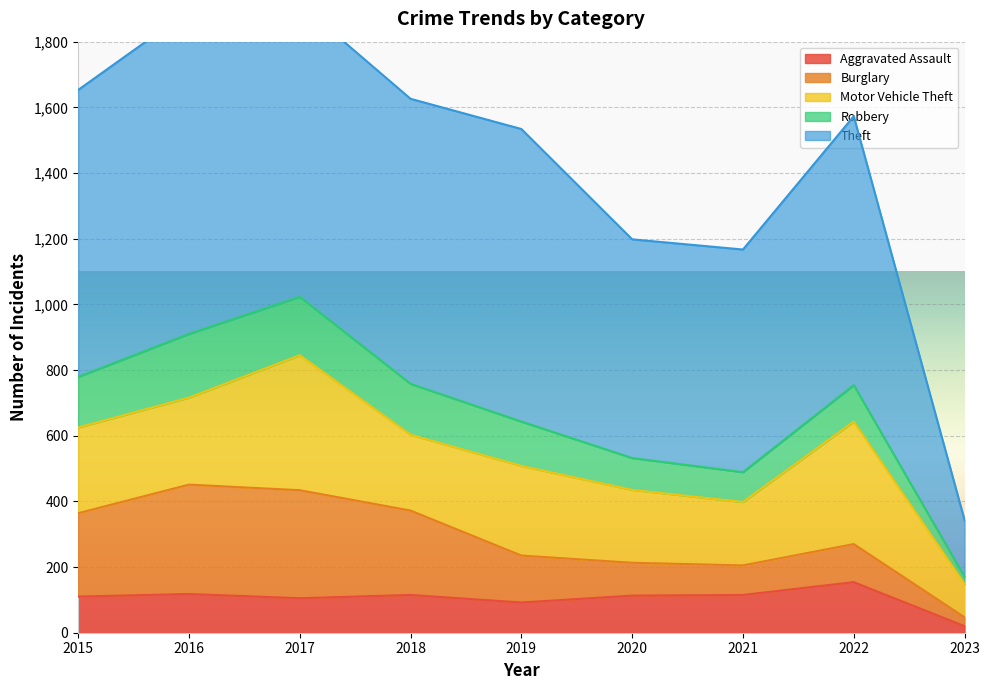

Which series has the largest total across all categories?

Theft